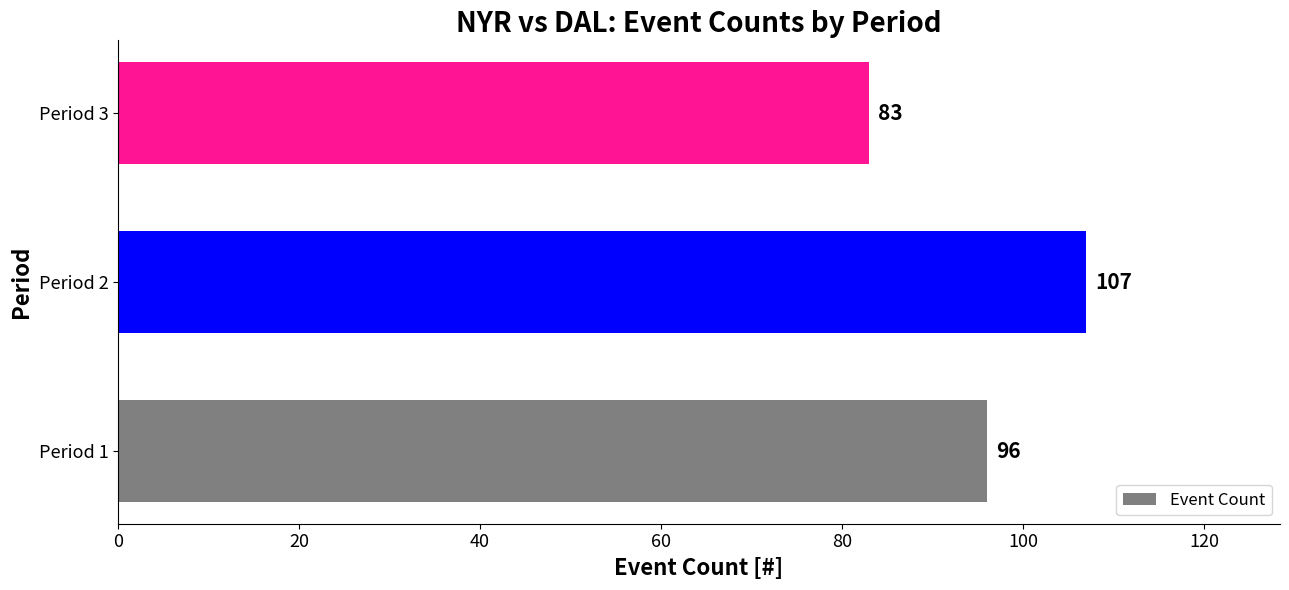

What is the change in value from Period 1 to Period 2?

+11